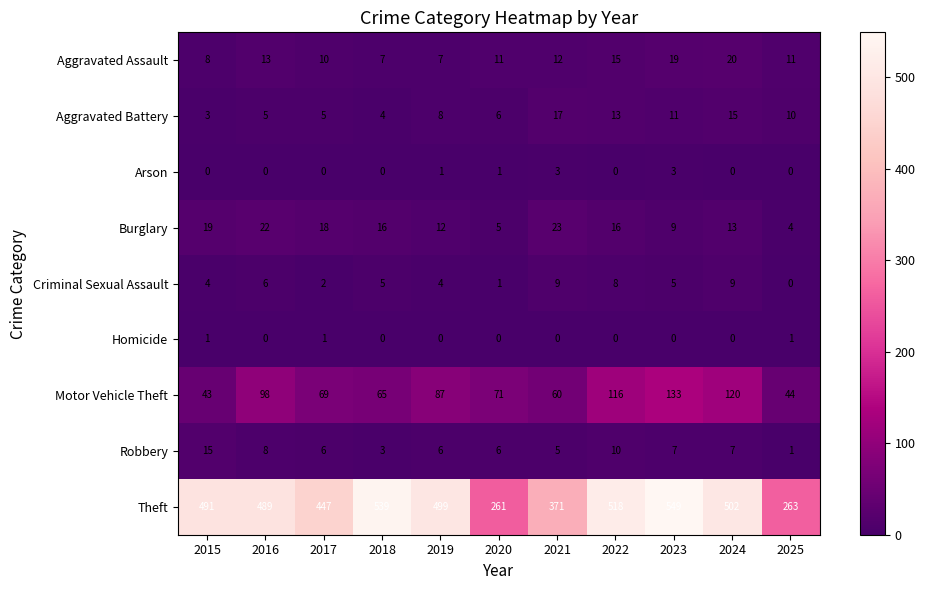

What is the approximate value of Robbery at 2016?

8